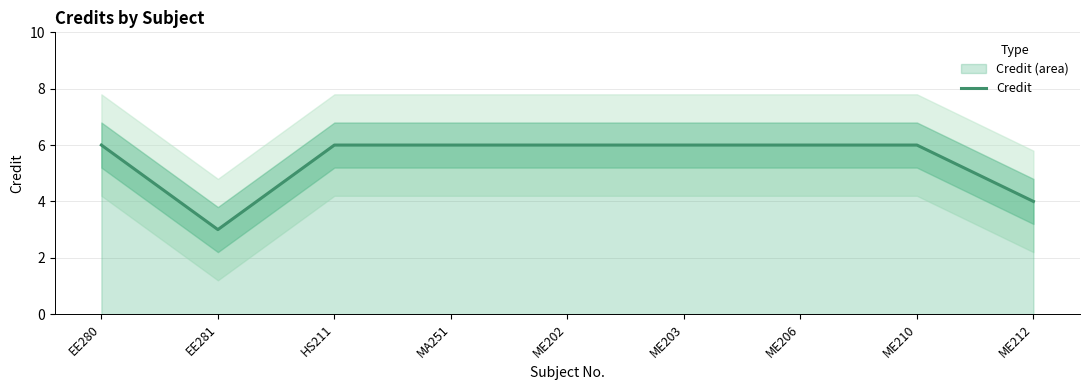

True or false: there are more than 0 points higher than both neighbors.

False